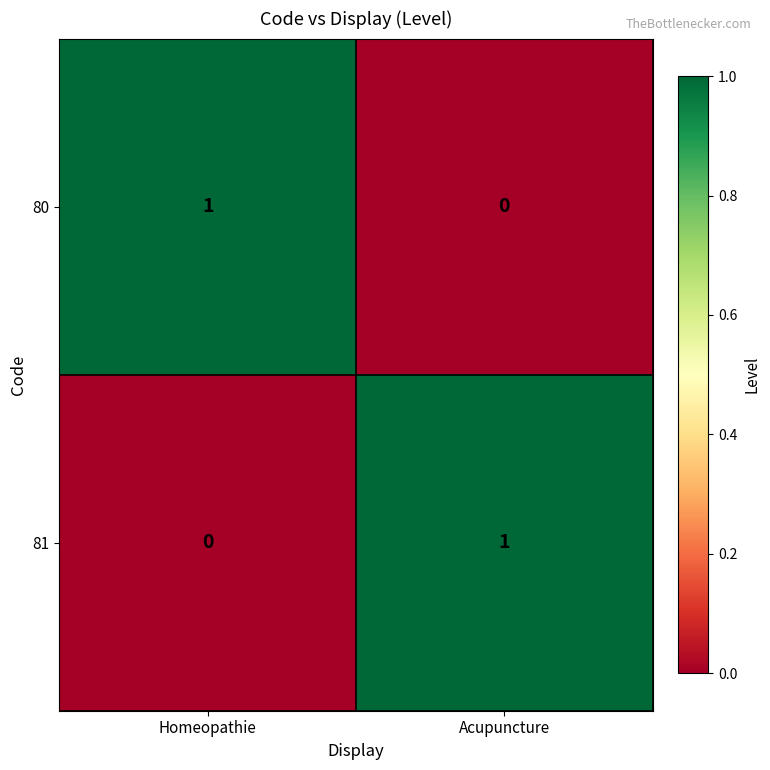

Is it true that 81 equals 0 at Homeopathie?

True